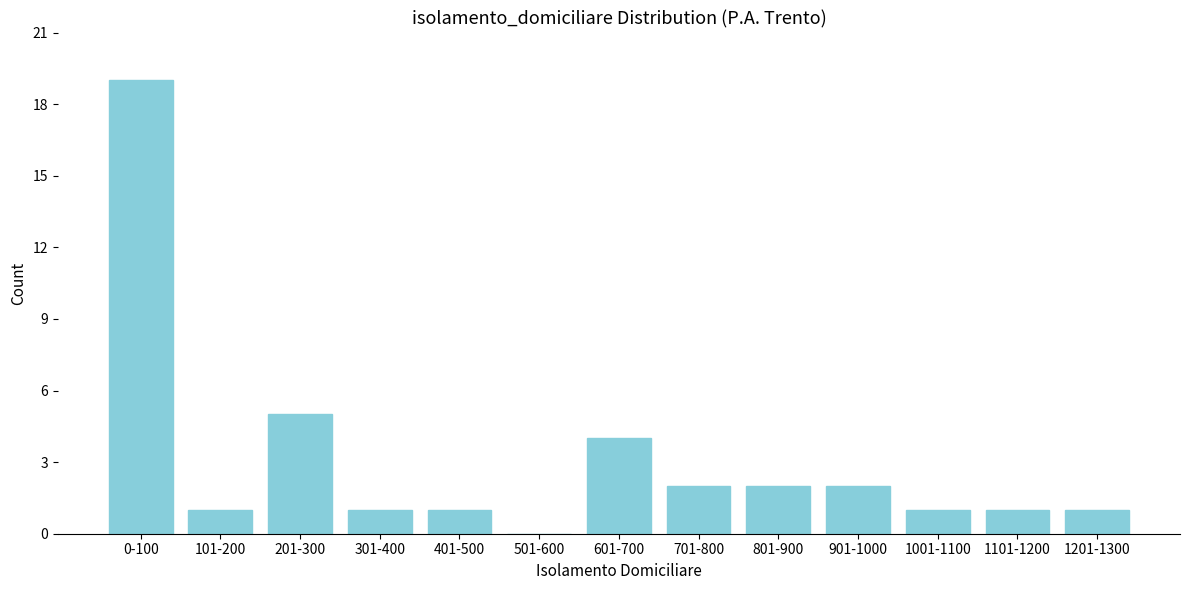

Reading right to left, transcribe all the data shown in this chart.

1201-1300=1	1101-1200=1	1001-1100=1	901-1000=2	801-900=2	701-800=2	601-700=4	501-600=0	401-500=1	301-400=1	201-300=5	101-200=1	0-100=19